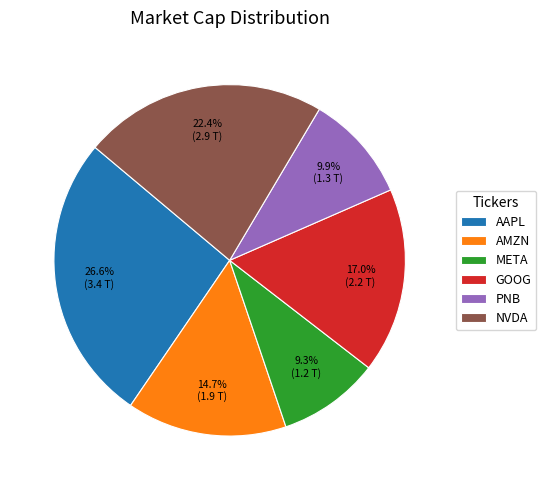

Do NVDA and AAPL together represent more than half of the pie?

No